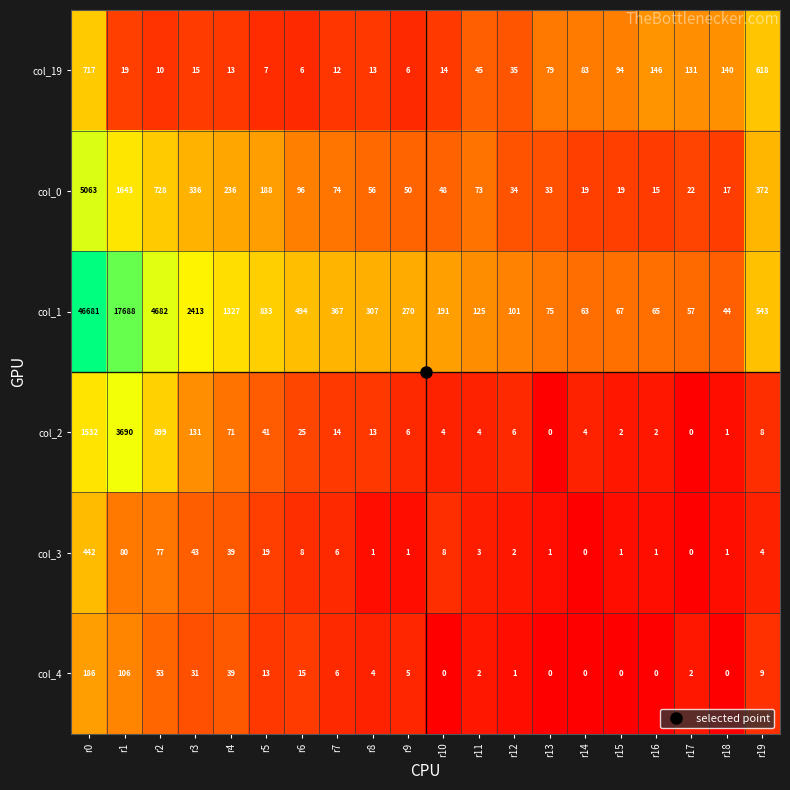

True or false: col_19 has a value of 717 at r0.

True